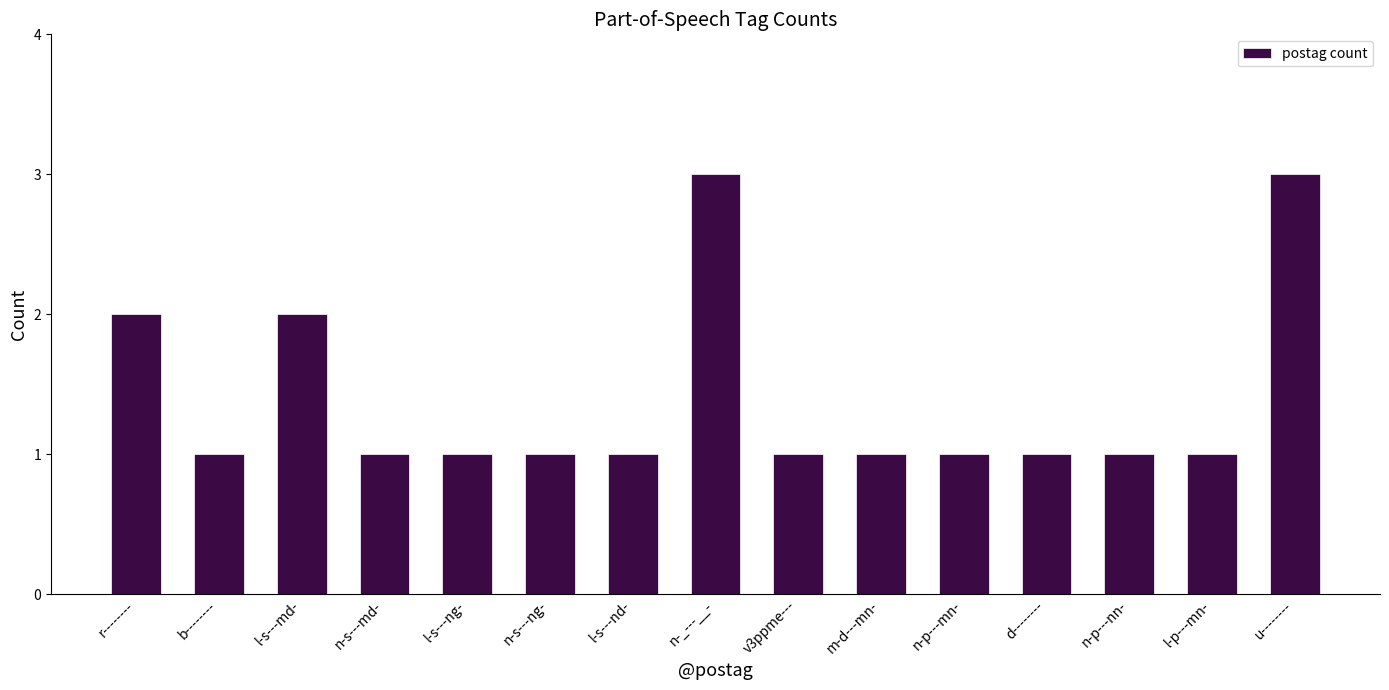

How many data points does each series have?

15